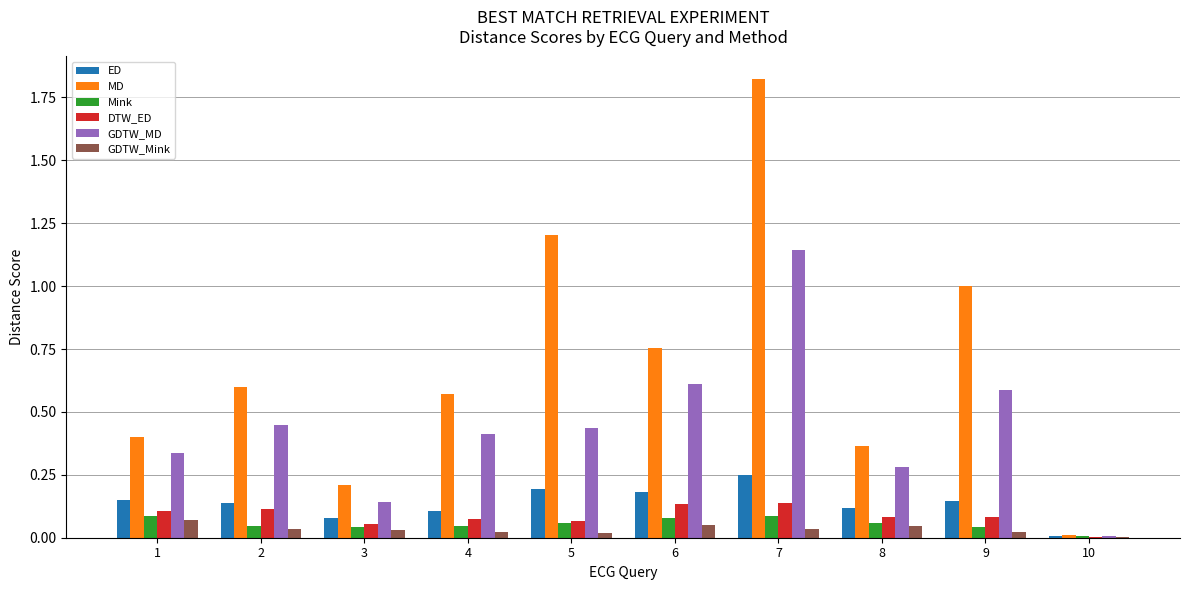

Which series has the largest range (max minus min)?

MD